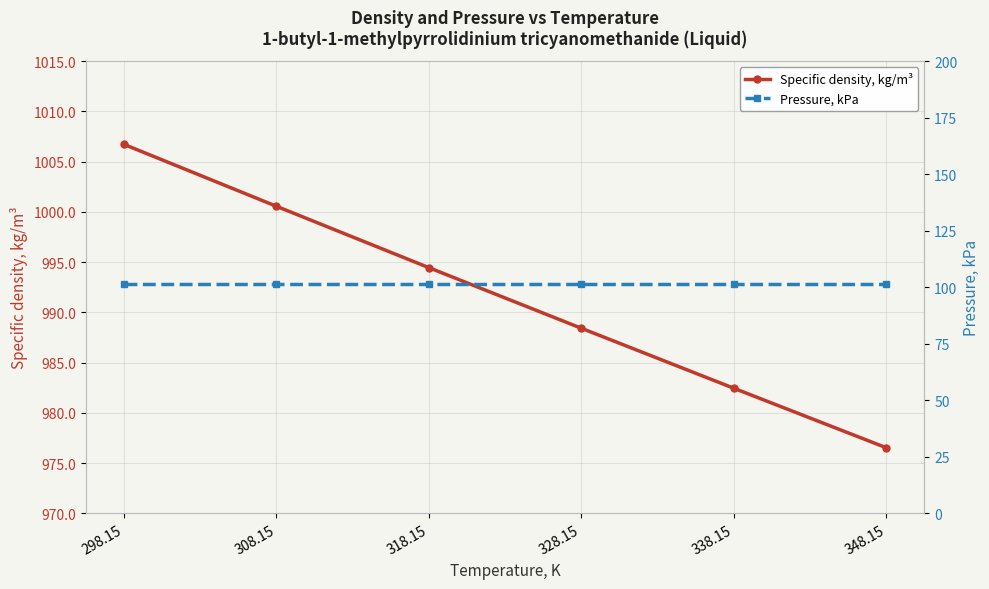

What value does the Specific density, kg/m³ series have at 308.15?

1000.5